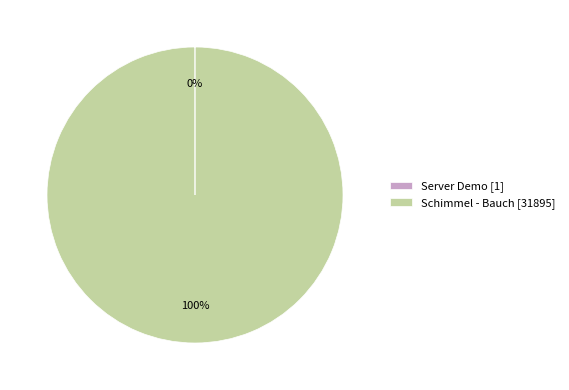

To the nearest percent, what is the difference between the largest and smallest slice percentages?

100%